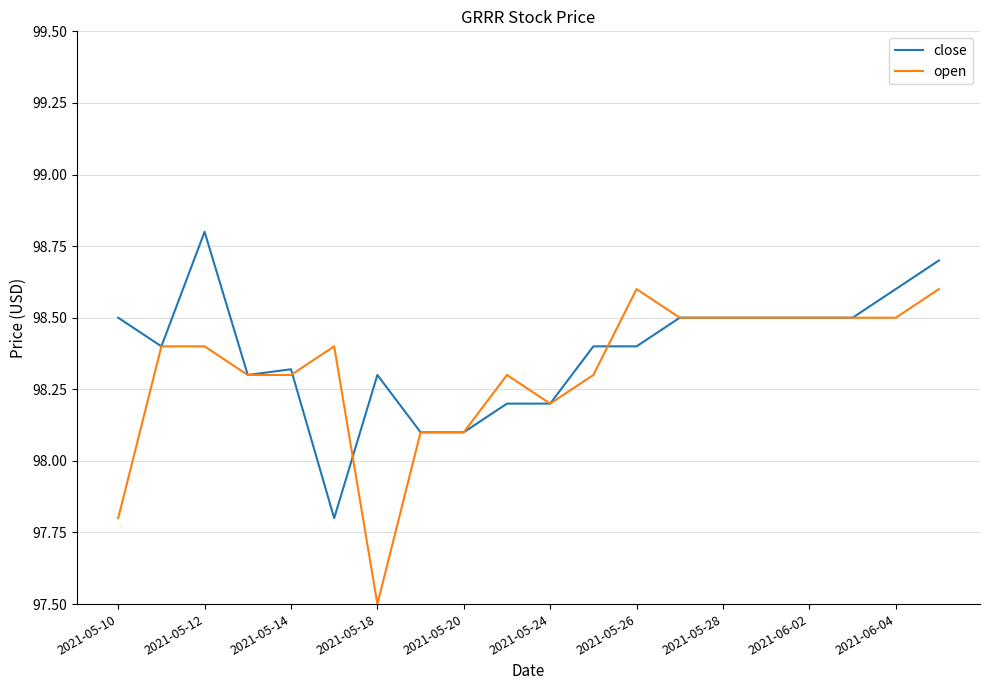

Rank the series by their maximum value, from highest to lowest.

close, open